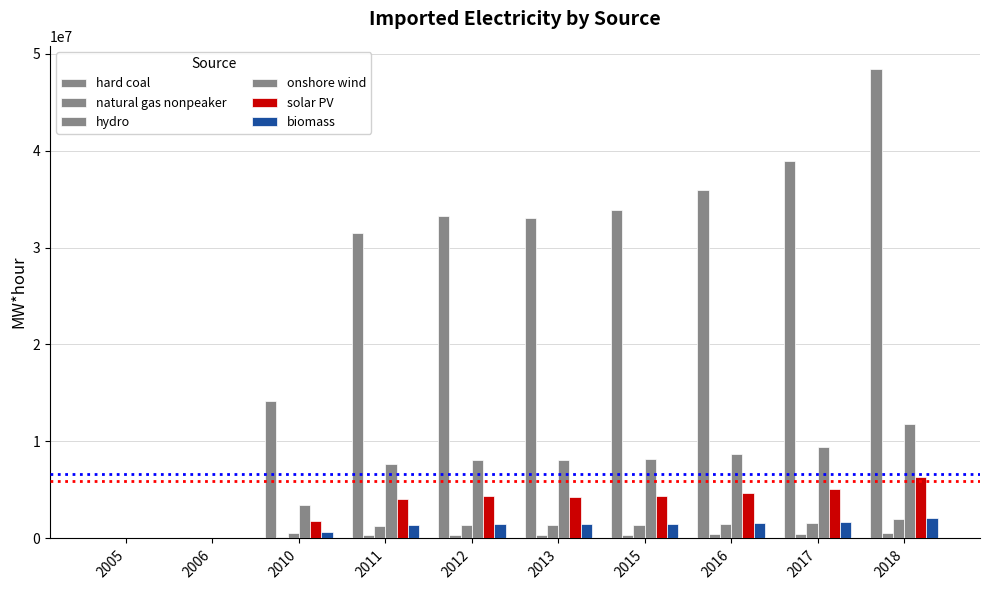

How many values in the hard coal series exceed 33258904?

5